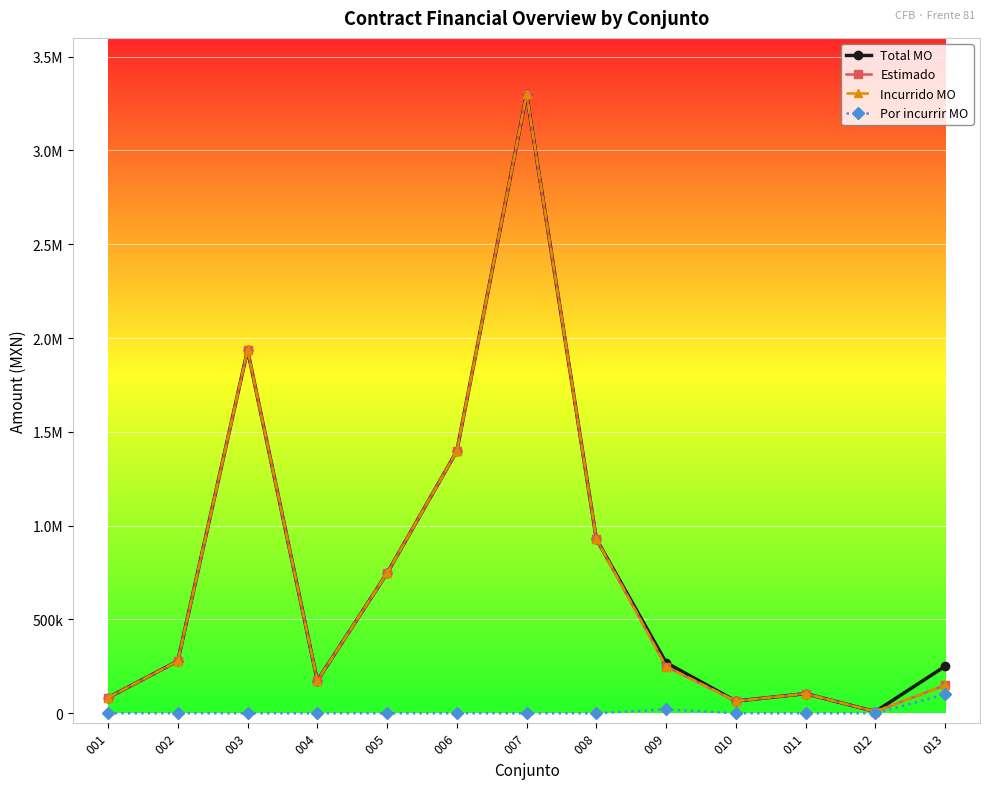

The value of Total MO at 004 is 46551.7. True or false?

False